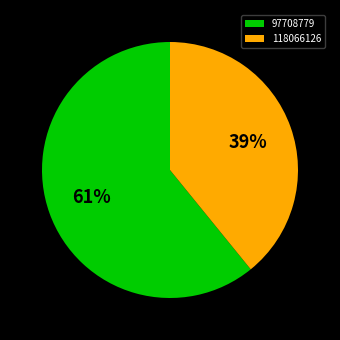

Does any single category account for the majority?

Yes